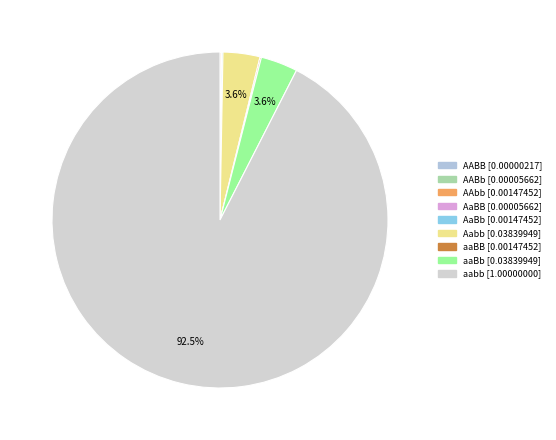

Count the number of slices in the pie.

9